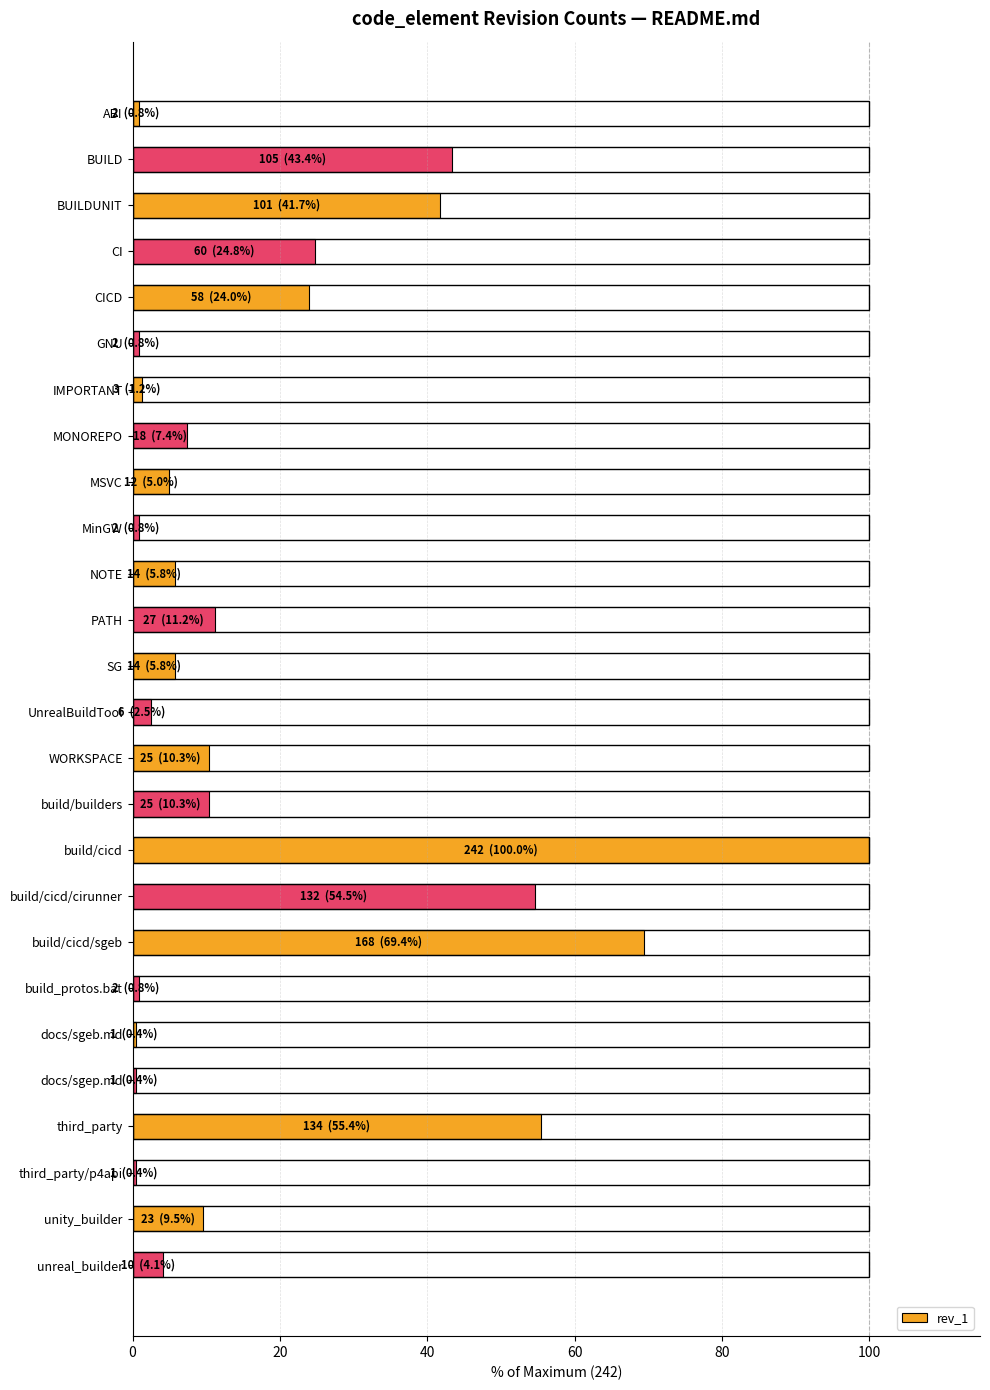

What is the label of the 16th bar from the top?

build/builders